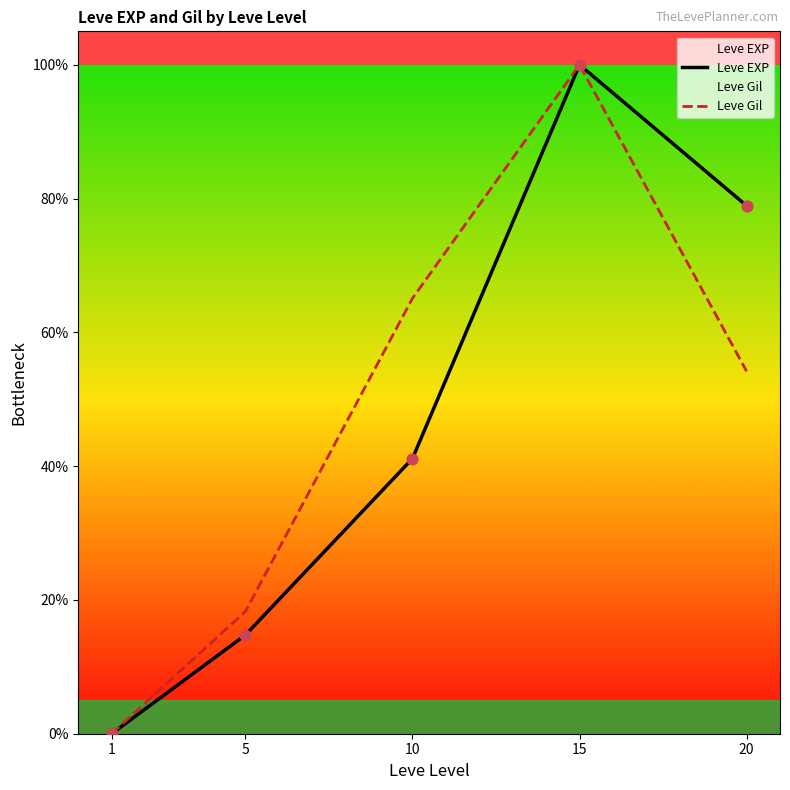

At how many categories does at least one series exceed 73?

2